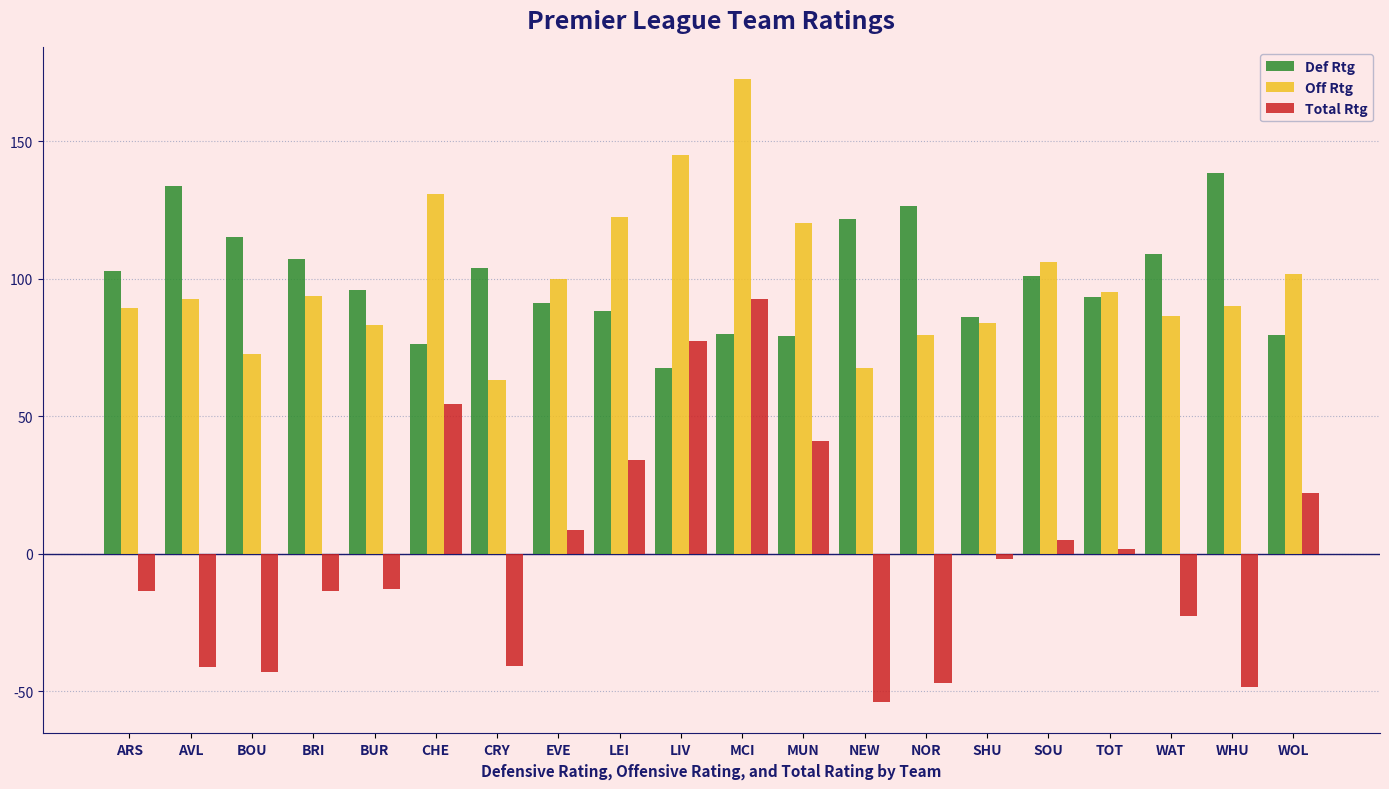

Is the value of Off Rtg at BOU greater than the value of Def Rtg at EVE?

No